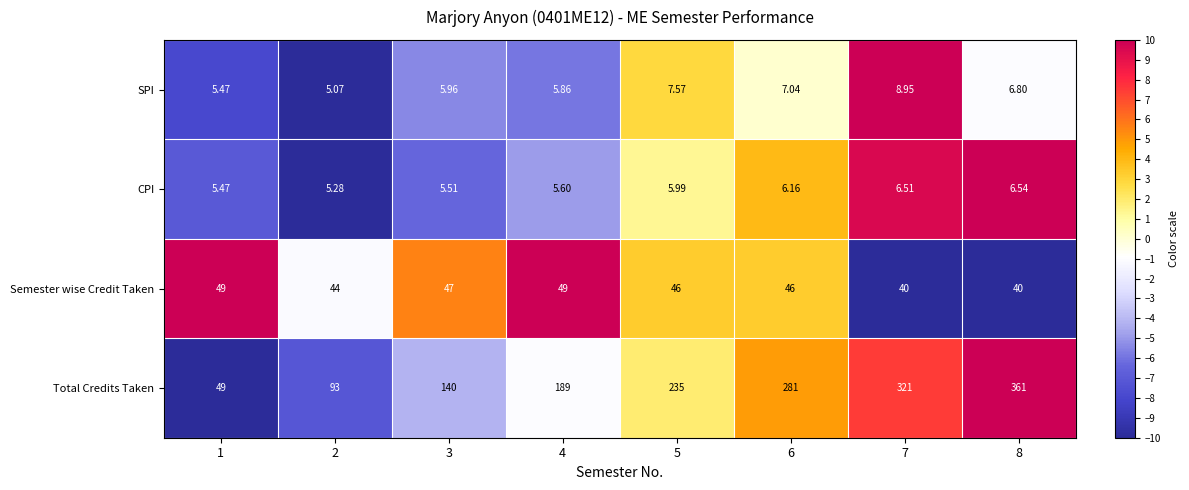

Which series has the largest total across all categories?

Total Credits Taken